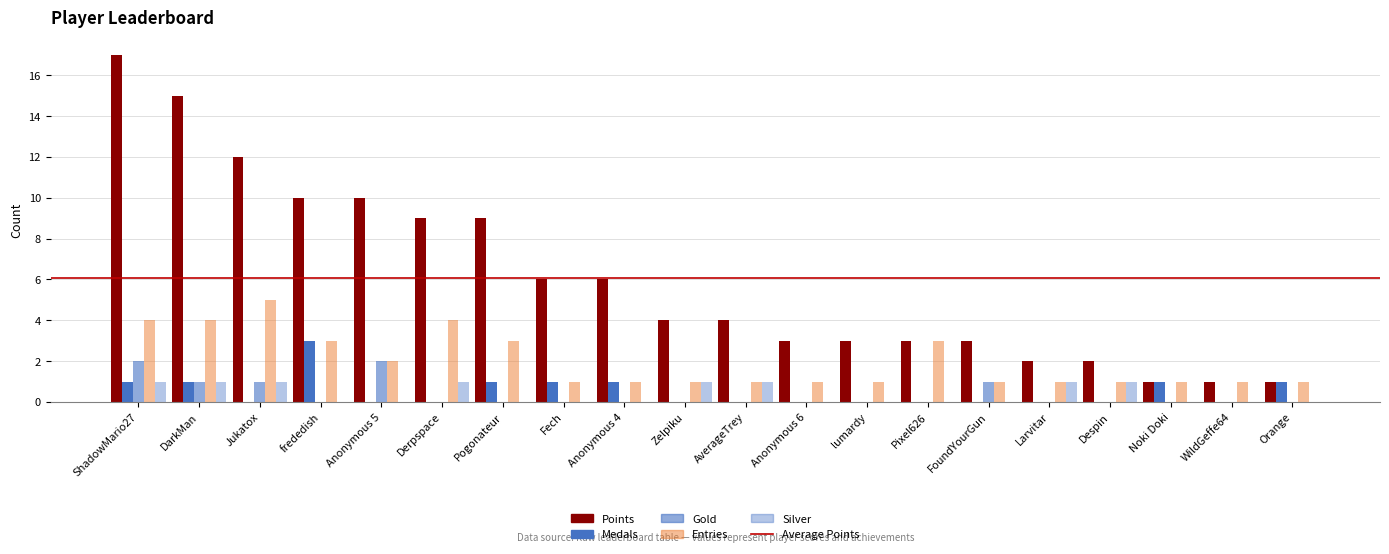

Is it true that Silver equals 1 at Anonymous 4?

False